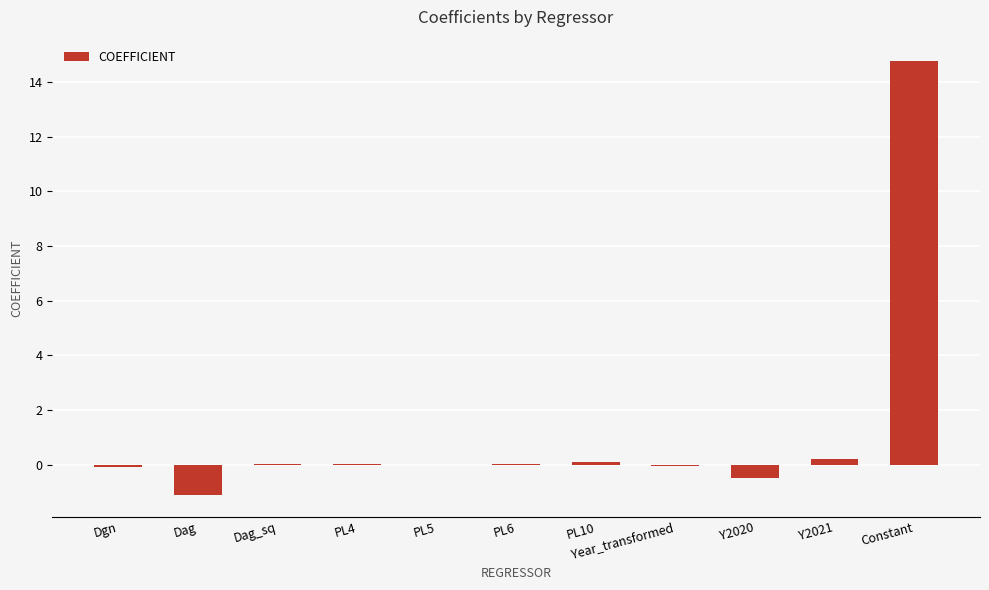

The chart shows a value of -0.5 at Y2020. True or false?

True